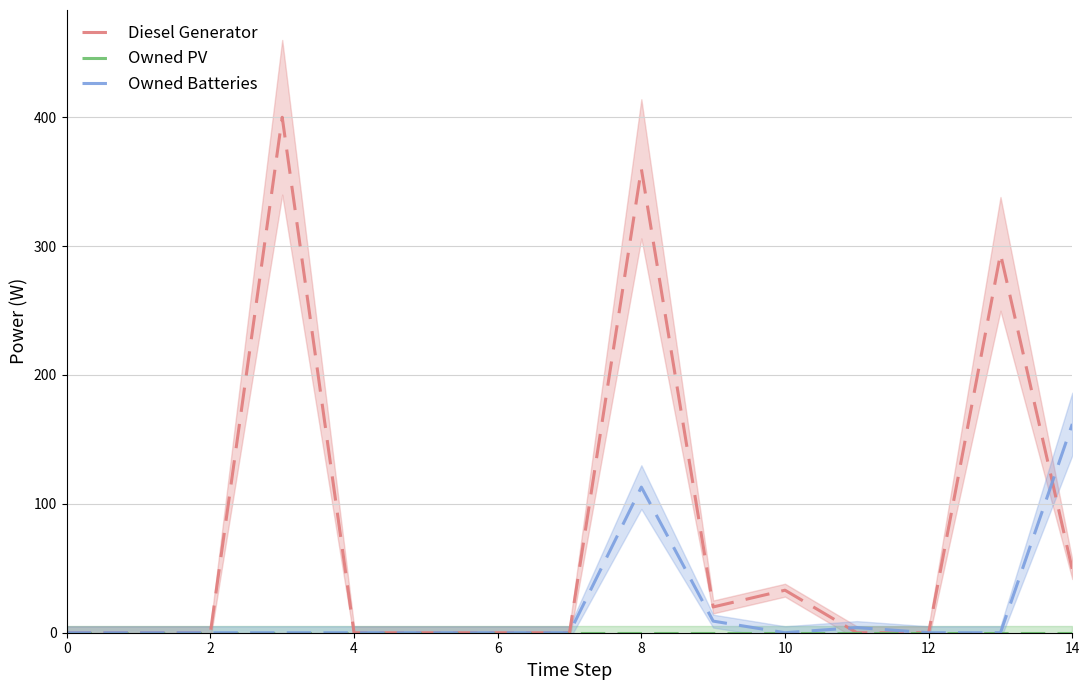

What is the sum of all Owned Batteries values?

288